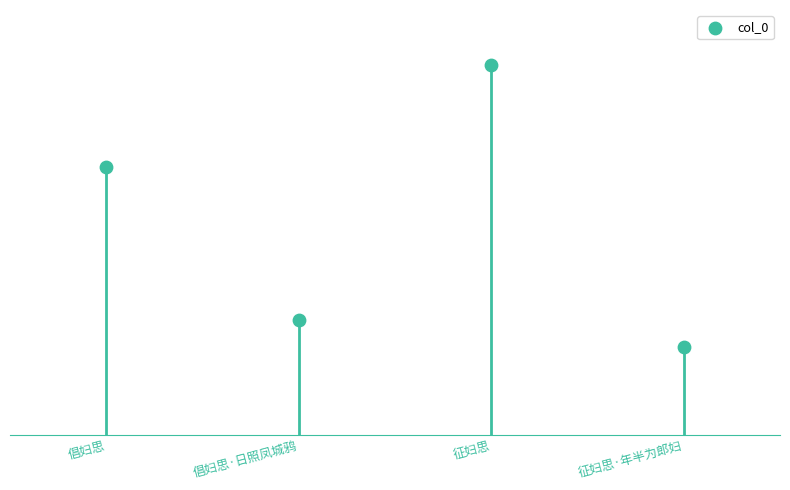

What is the change in value from 倡妇思 to 征妇思?

+267824